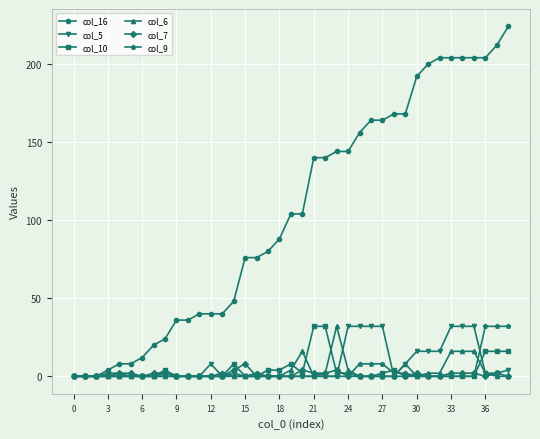

Which series has the widest spread of values?

col_16